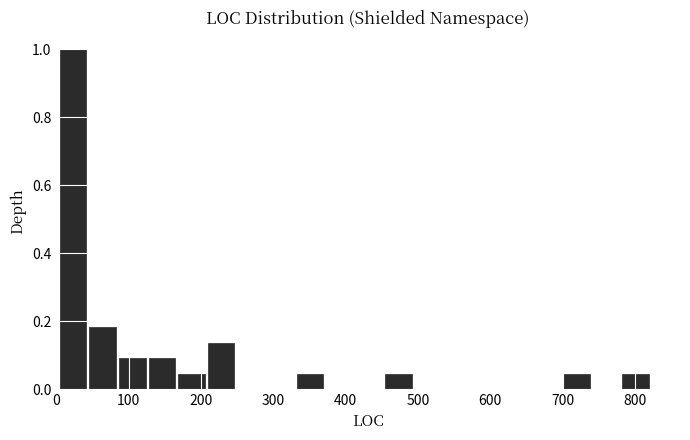

Reading left to right, transcribe this chart: for each bar, give the range it covers on the x-axis and its height. Neither the bar edges nor the heights are printed on the chart, so give them approximately, as read against the axes.

0 to 40: 1.00
40 to 80: 0.18
80 to 130: 0.10
130 to 170: 0.10
170 to 210: 0.04
210 to 250: 0.14
250 to 290: 0
290 to 330: 0
330 to 370: 0.04
370 to 410: 0
410 to 450: 0
450 to 490: 0.04
490 to 530: 0
530 to 580: 0
580 to 620: 0
620 to 660: 0
660 to 700: 0
700 to 740: 0.04
740 to 780: 0
780 to 820: 0.04